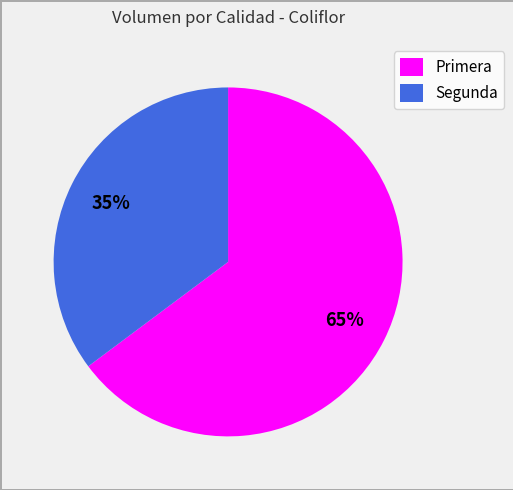

To the nearest percent, what percentage of the pie is Primera?

65%